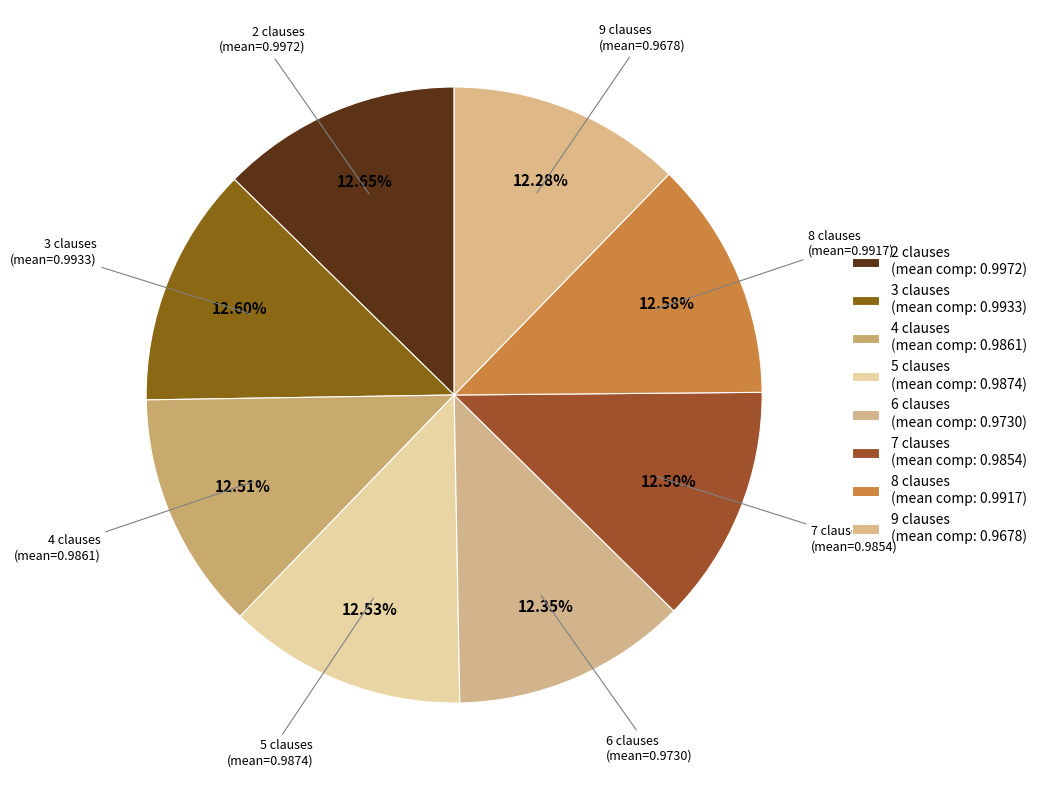

Is it true that 4 clauses is 13% of the pie?

True